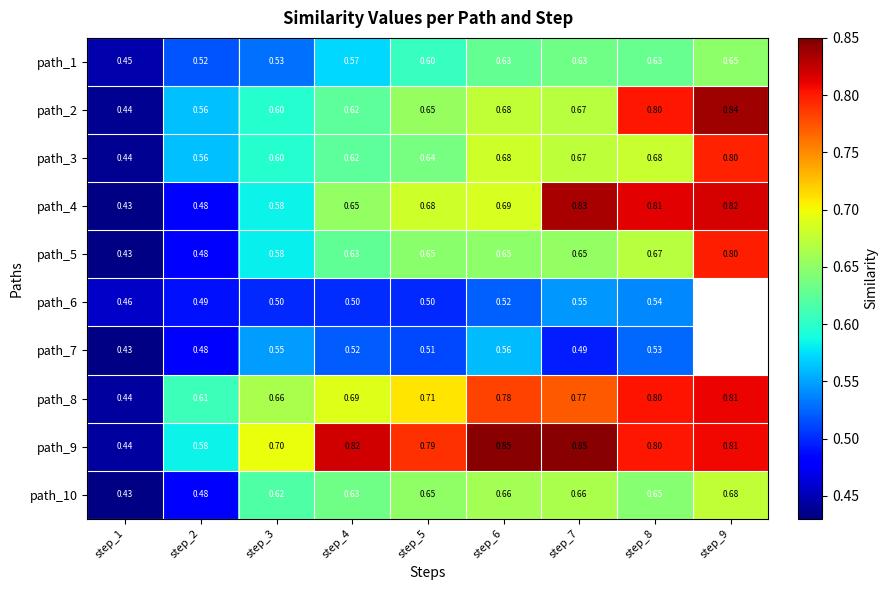

Which series changed the most between step_2 and step_3?

path_10